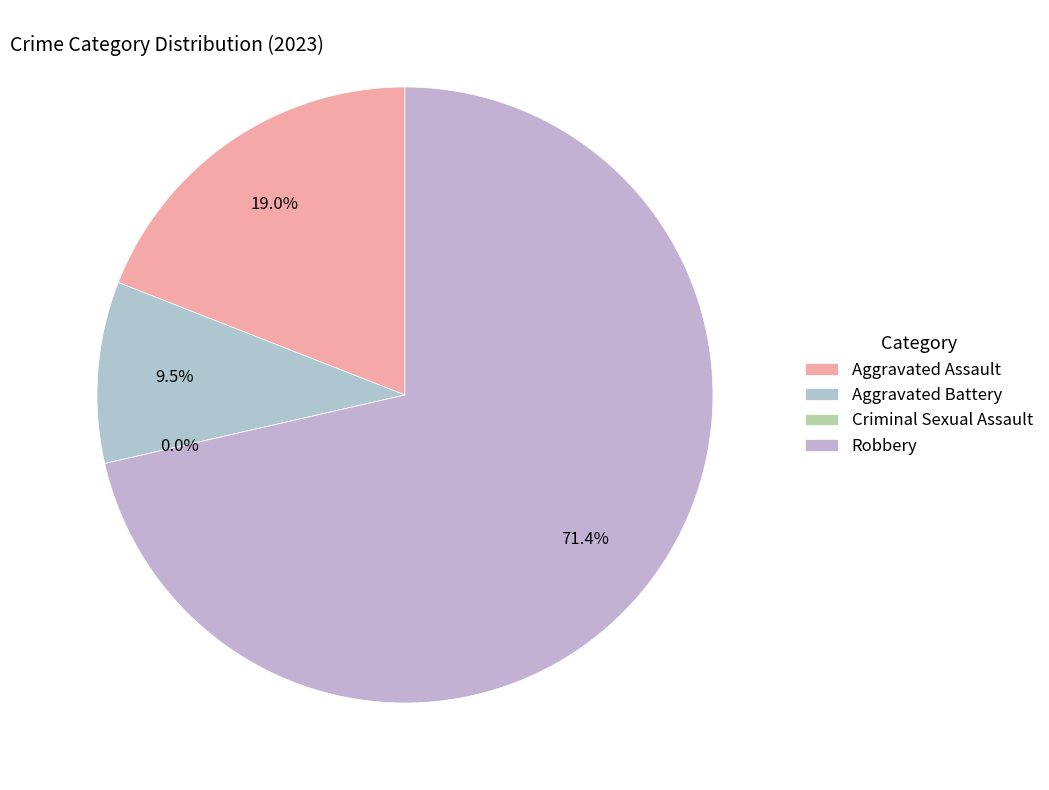

What is the smallest slice in the pie chart?

Criminal Sexual Assault